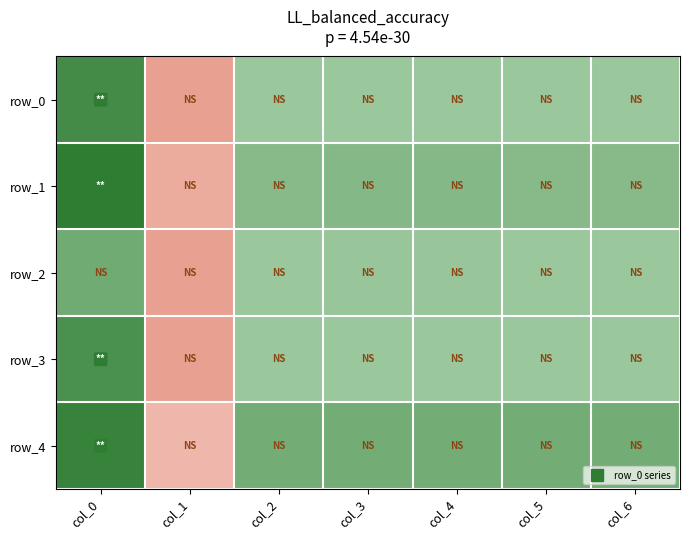

At which label does row_3 reach its minimum?

col_1